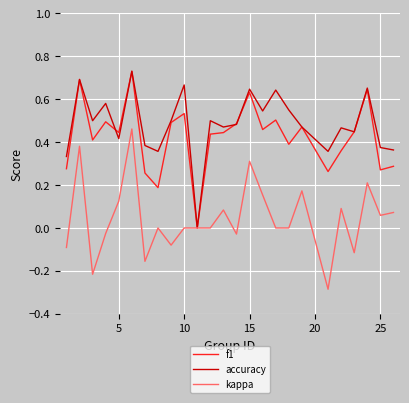

How many distinct data groups are displayed?

3